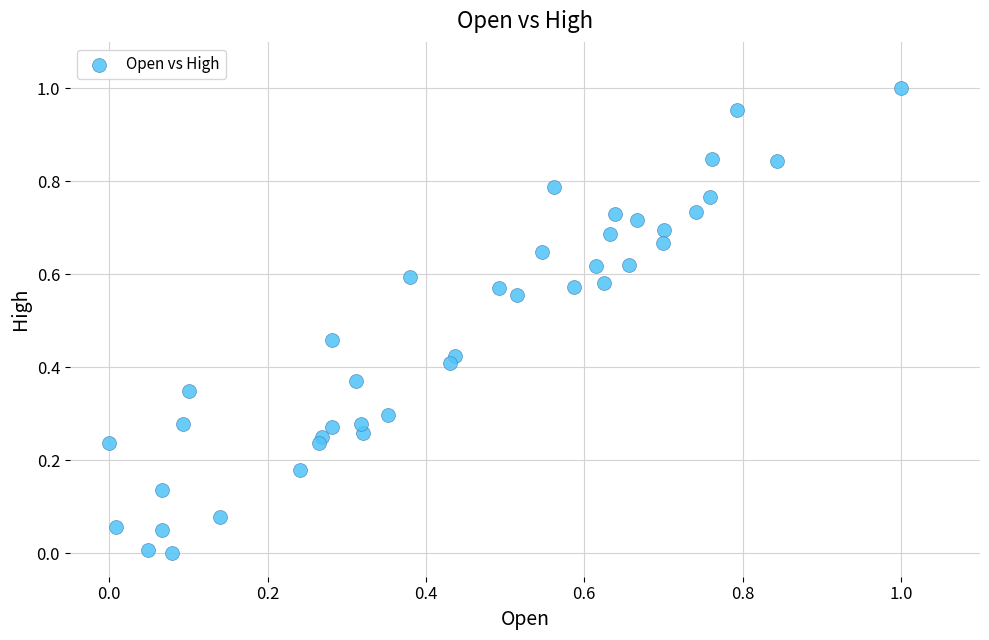

How many points are shown in the scatter plot?

40